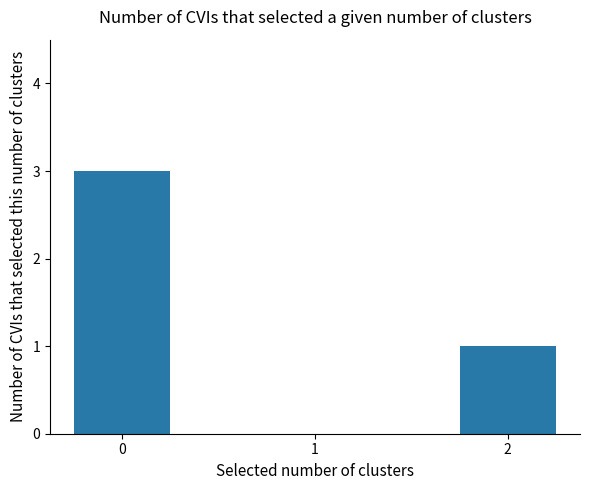

Which label corresponds to the smallest value in the chart?

2